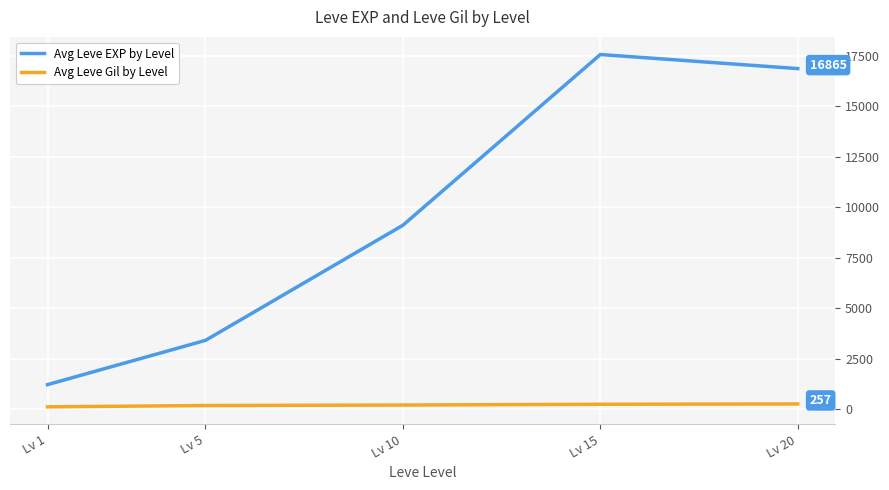

Where is Avg Leve EXP by Level nearest to the value 9388?

Lv 10